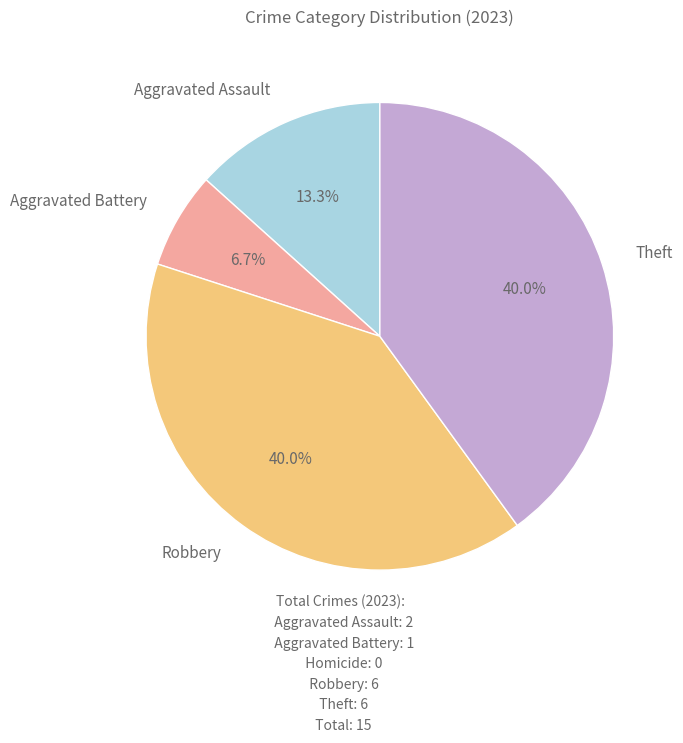

Which has a higher value, Aggravated Battery or Aggravated Assault?

Aggravated Assault